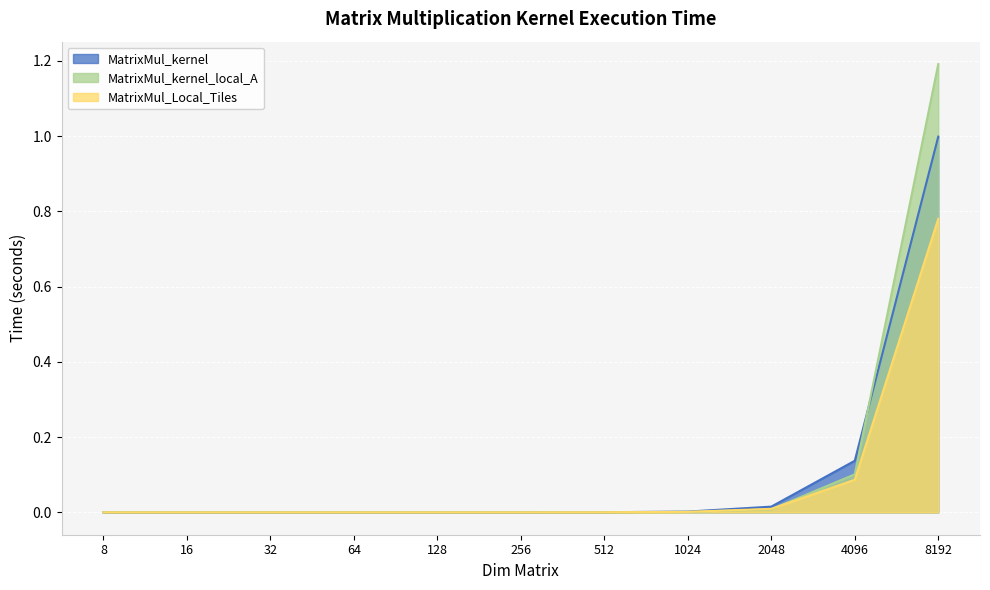

Which category has the highest value across all series?

8192